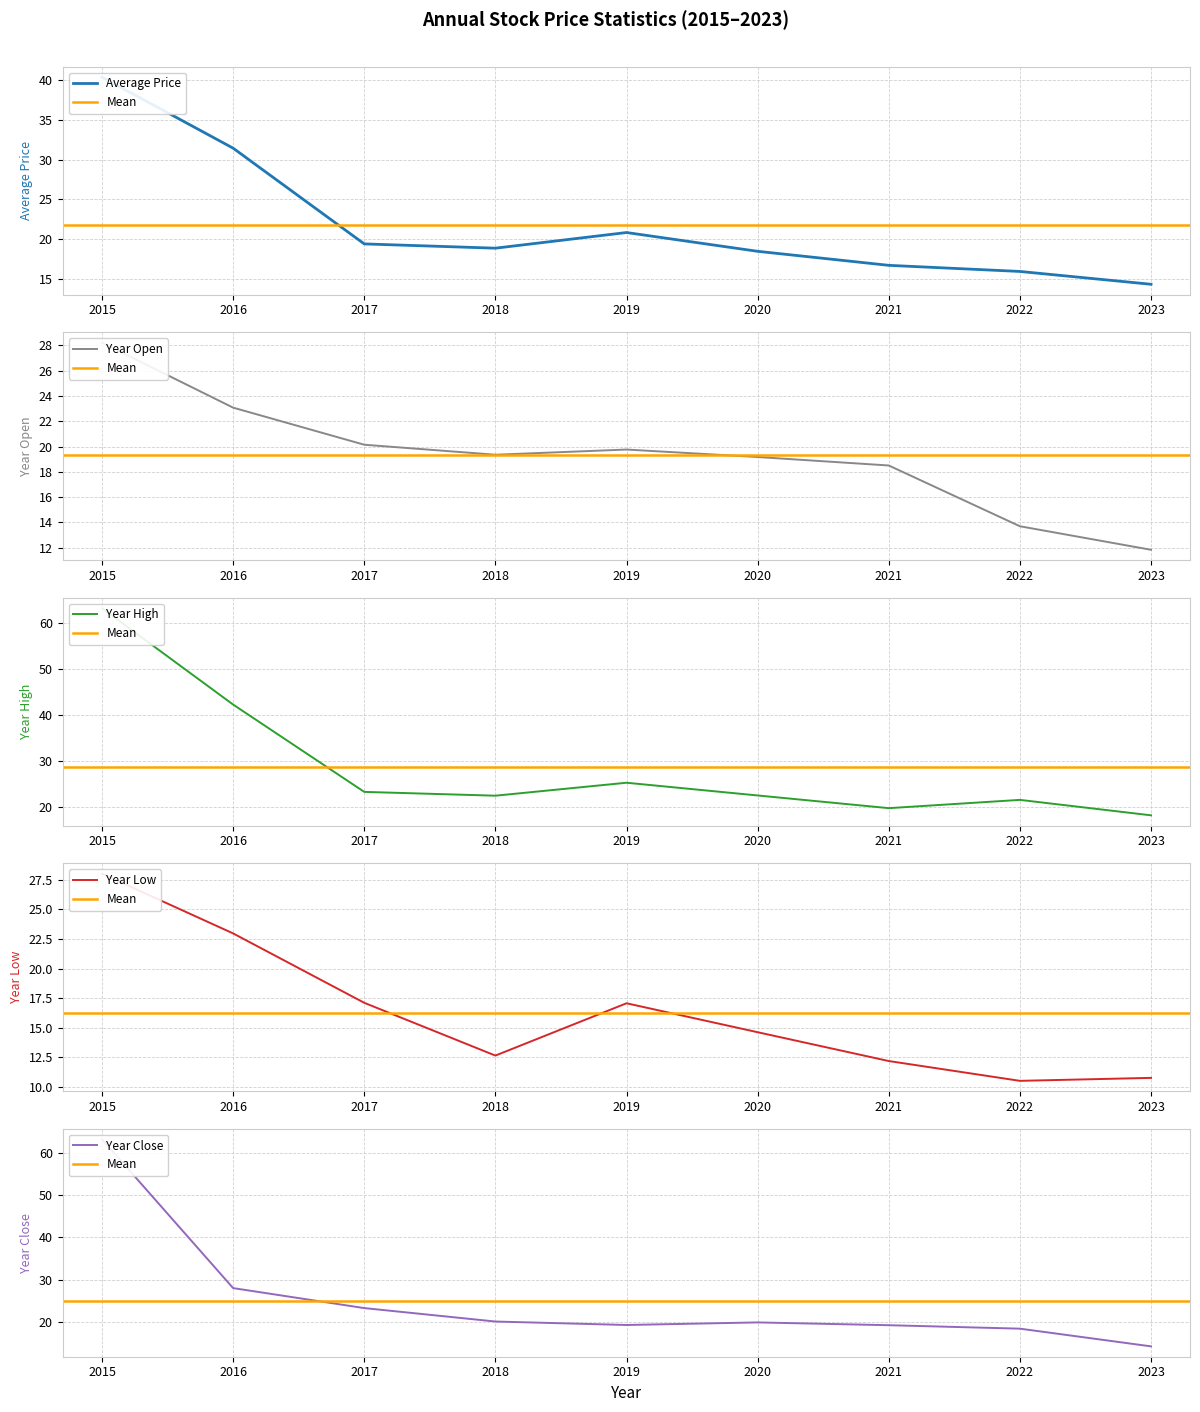

Reading left to right, what are all the values shown in this chart?

price: 2015=40.4	2016=31.4	2017=19.4	2018=18.8	2019=20.8	2020=18.4	2021=16.7	2022=15.9	2023=14.3
year_open: 2015=28.2	2016=23.1	2017=20.1	2018=19.4	2019=19.8	2020=19.2	2021=18.5	2022=13.7	2023=11.8
year_high: 2015=63.2	2016=42.3	2017=23.3	2018=22.5	2019=25.3	2020=22.5	2021=19.8	2022=21.6	2023=18.2
year_low: 2015=28.0	2016=23.0	2017=17.1	2018=12.7	2019=17.1	2020=14.6	2021=12.2	2022=10.5	2023=10.8
year_close: 2015=63.2	2016=28.0	2017=23.3	2018=20.1	2019=19.3	2020=19.9	2021=19.2	2022=18.4	2023=14.2